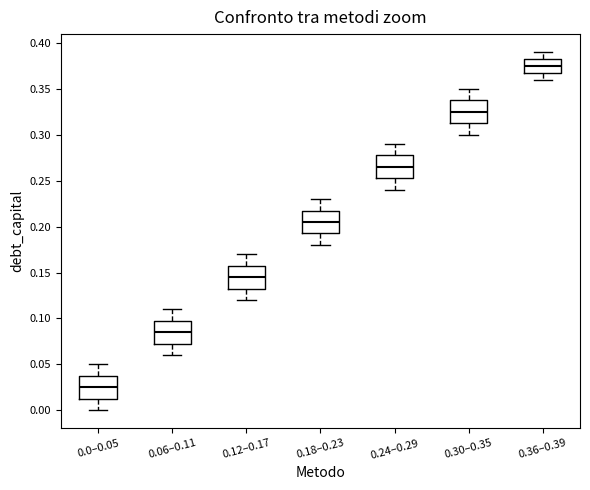

Where does the upper whisker of the box for 0.30–0.35 end on the y-axis? The values are not printed on the chart, so give them approximately, as read against the axis.

0.350